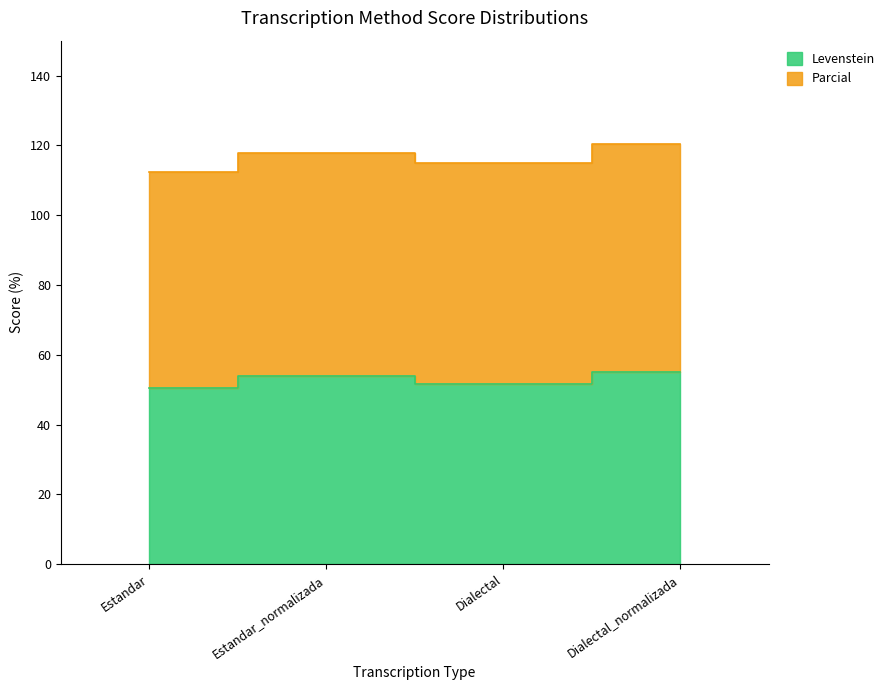

At which label is the value closest to 52?

Dialectal